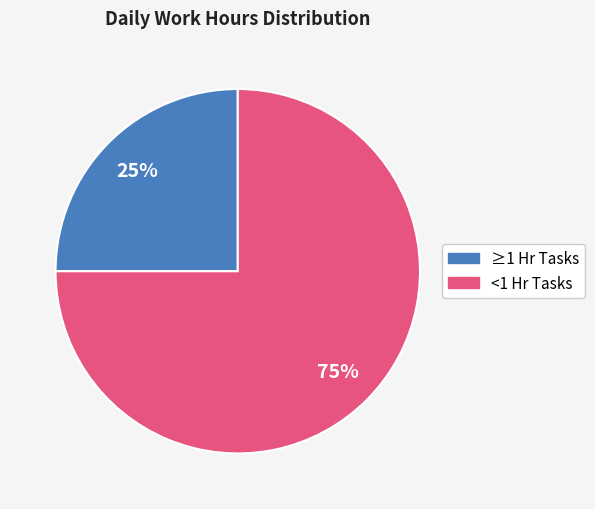

How many segments does this pie chart have?

2